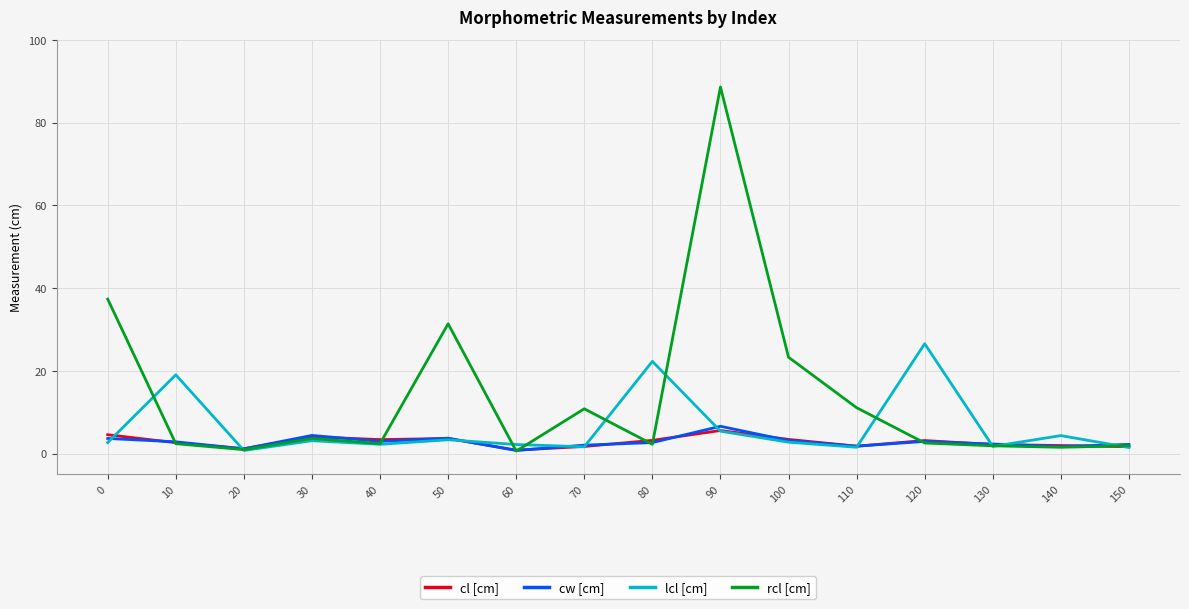

What is the maximum value for cw [cm]?

6.6